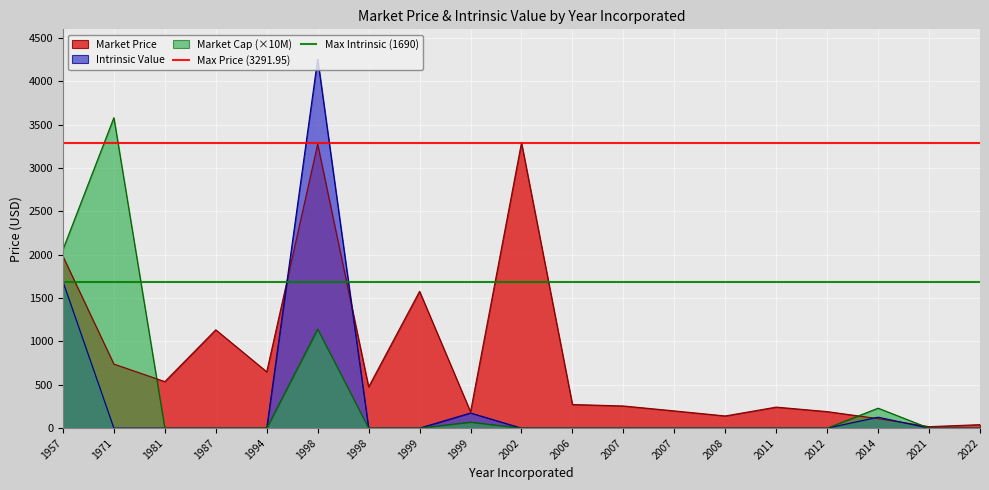

Which series has the largest total across all categories?

Max Price (3291.95)